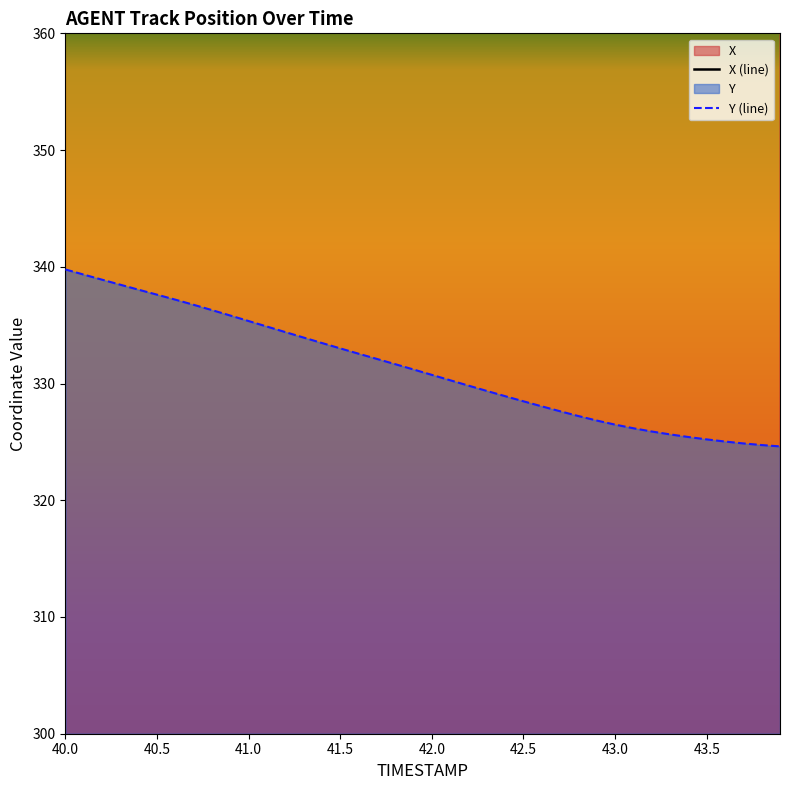

Between 40.4 and 41.6, which series saw the biggest shift?

X